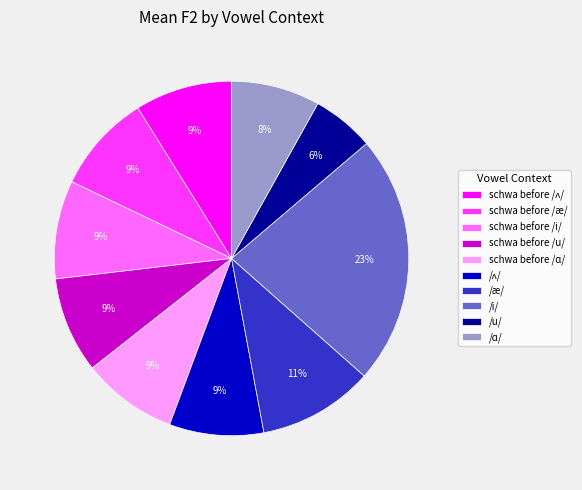

To the nearest percent, what is the average slice percentage?

10%